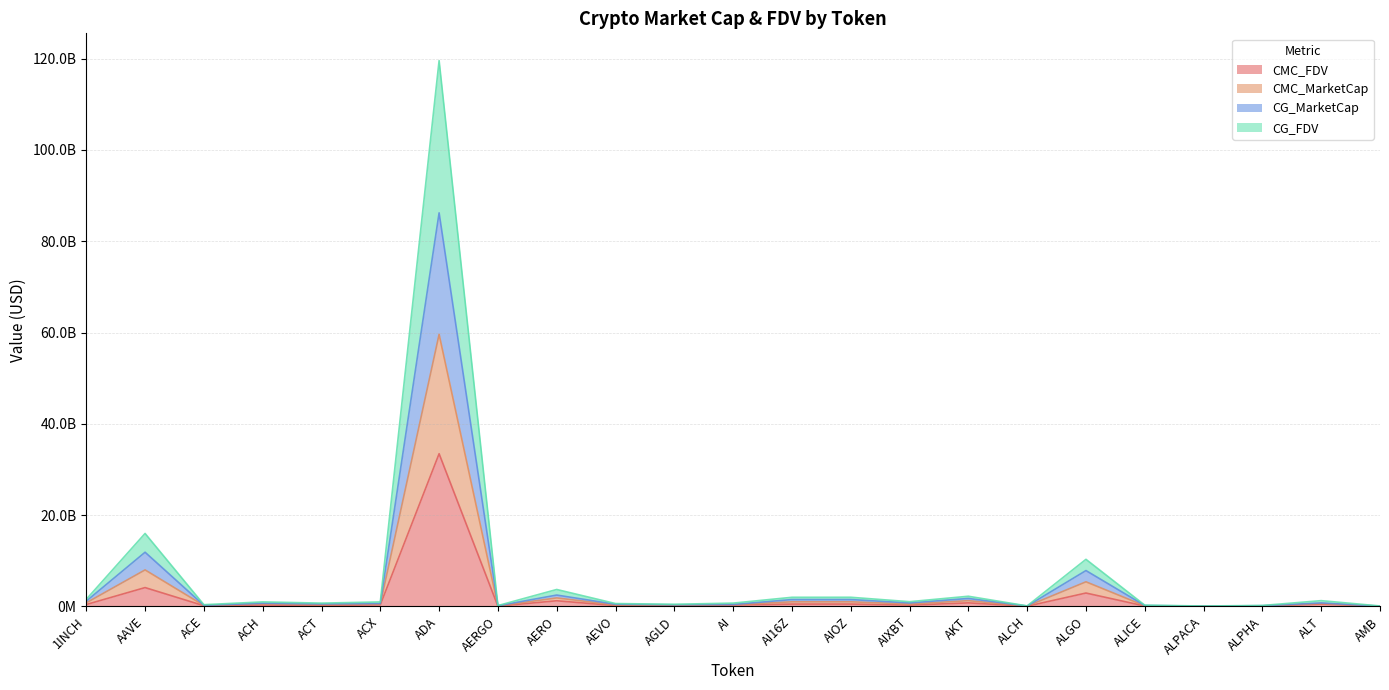

Is it true that CMC_MarketCap equals 751854151.9 at ALT?

True